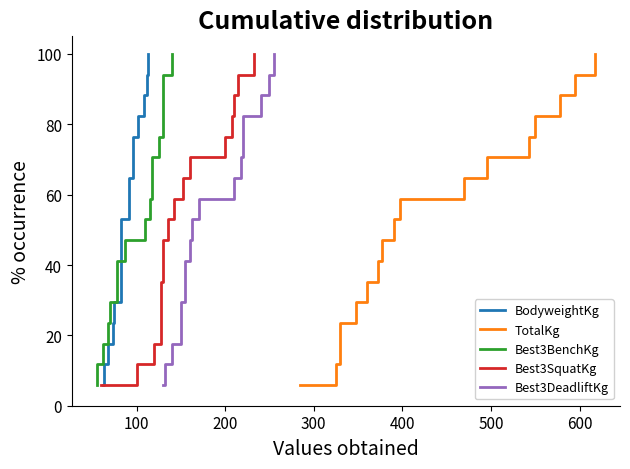

Count the number of categories in the chart.

17